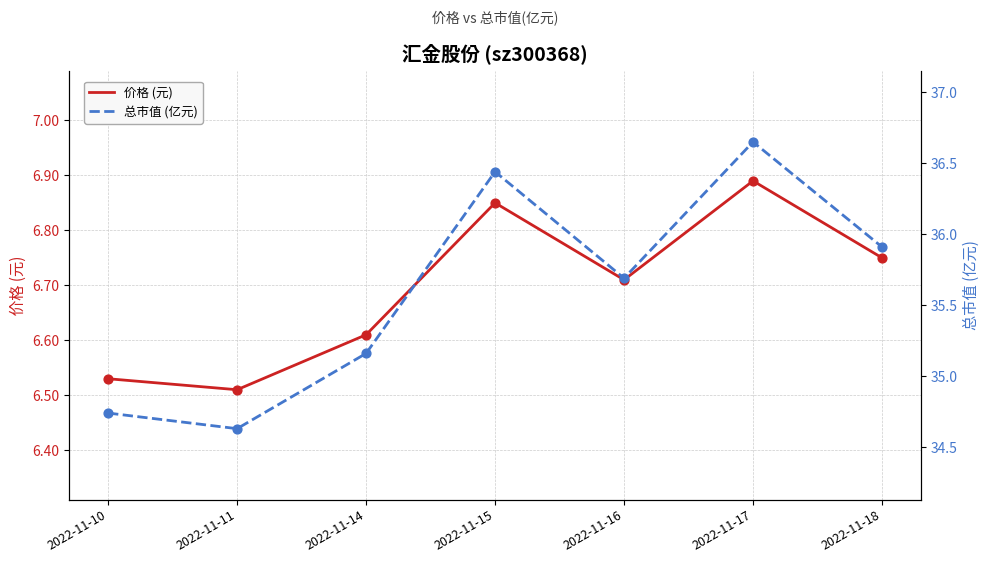

Which series has the largest total across all categories?

总市值 (亿元)